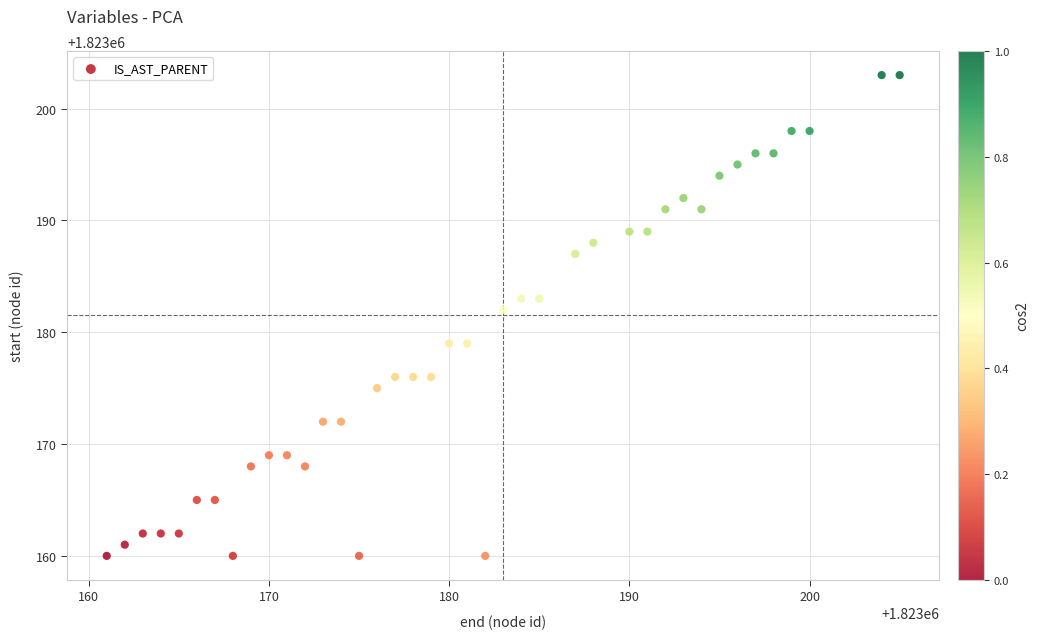

What Y value in the scatter plot is closest to 1823181?

1823182